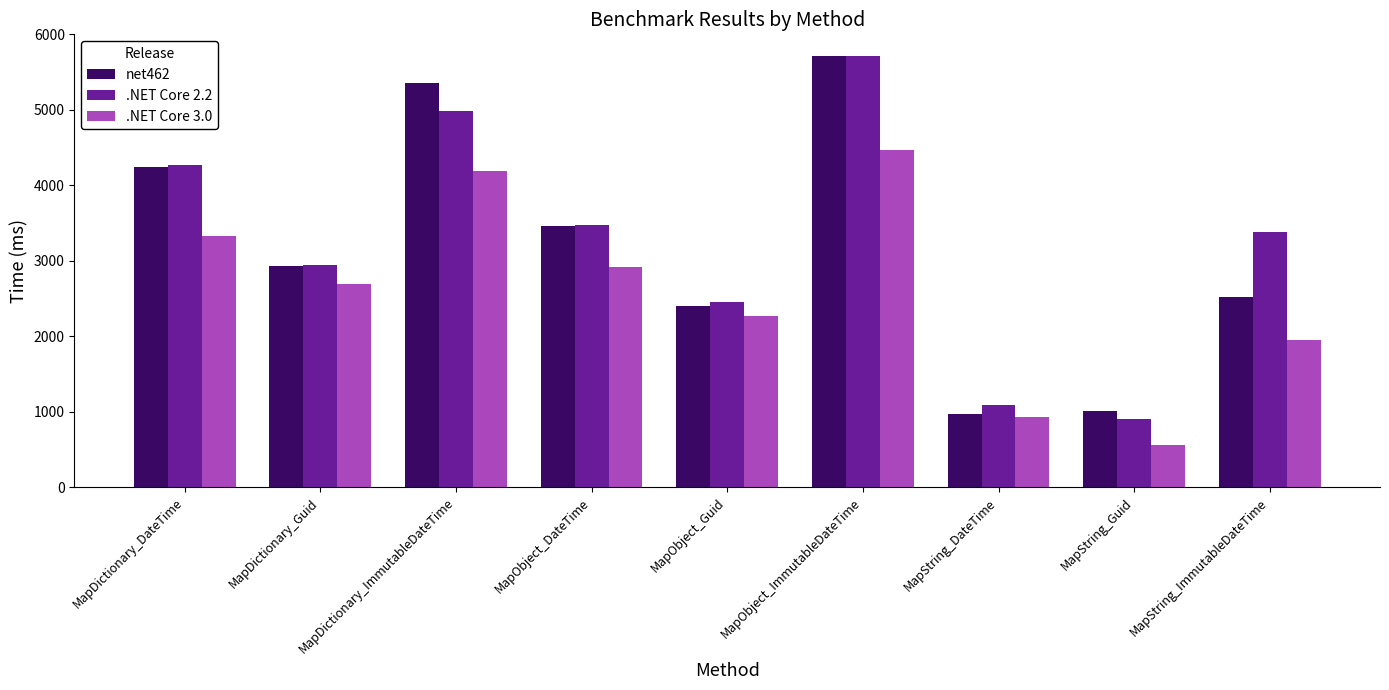

Are the bars grouped side by side (vs. stacked)?

Yes